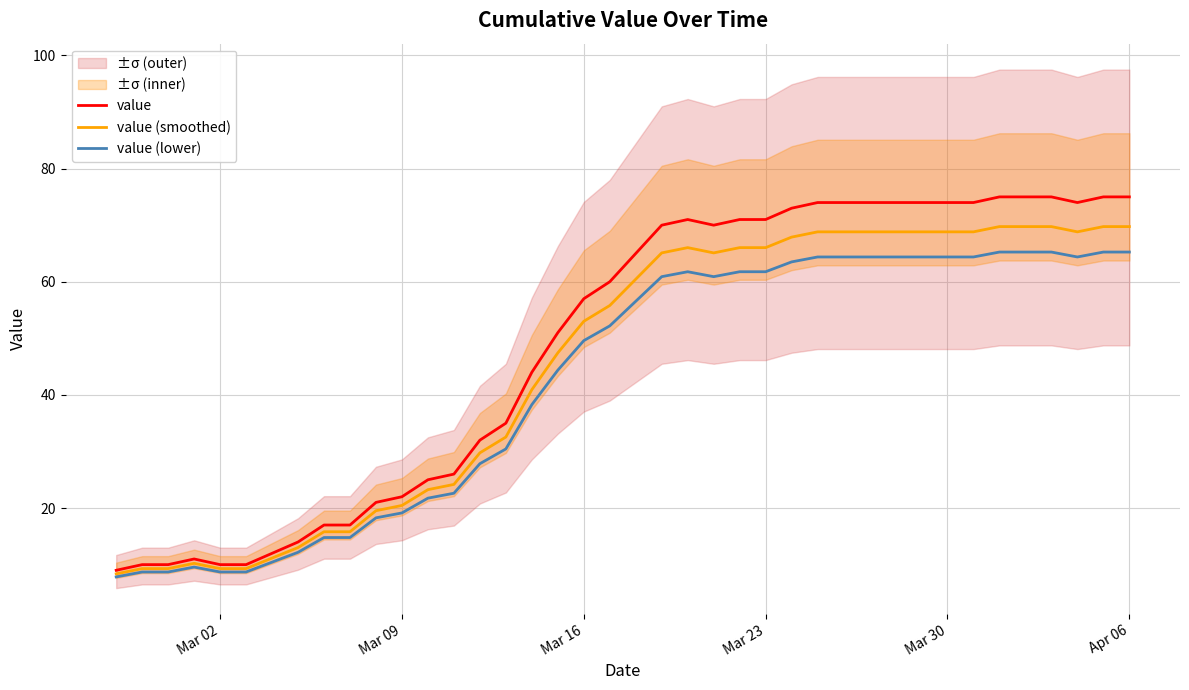

What is the lowest value of the value (smoothed) series?

8.4